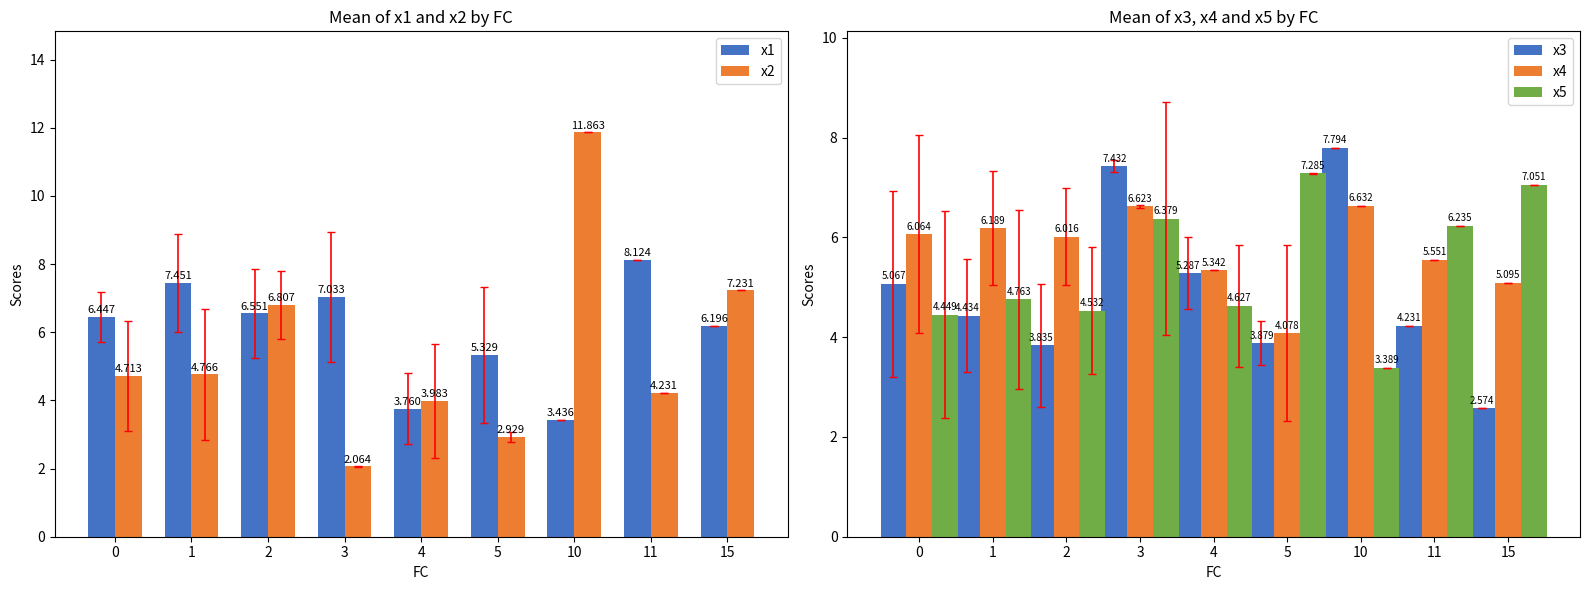

Read the x2 value at 4.

4.0